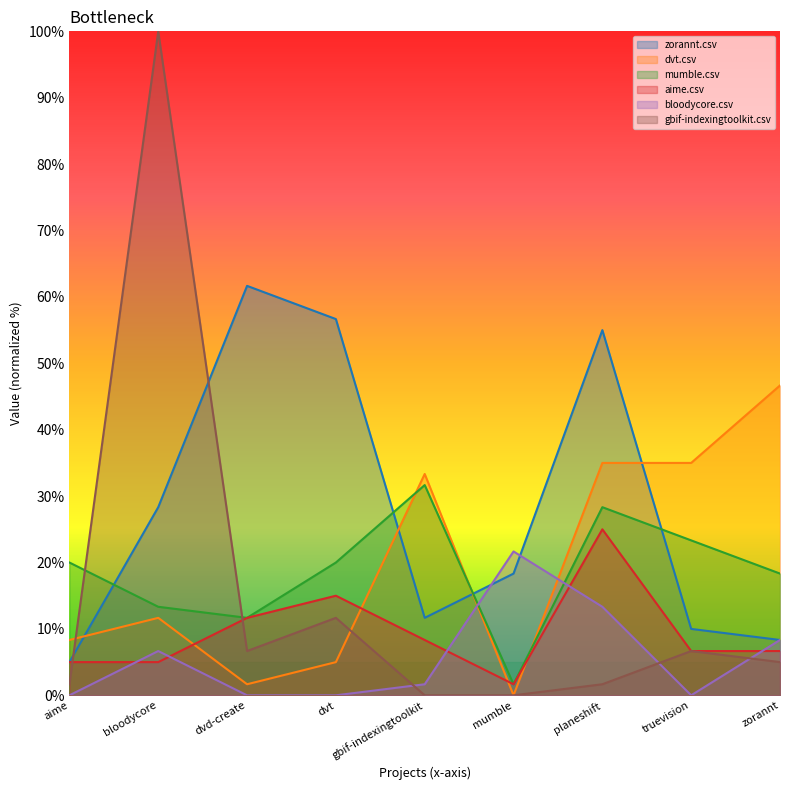

Is it true that dvt.csv equals 14.9 at mumble?

False